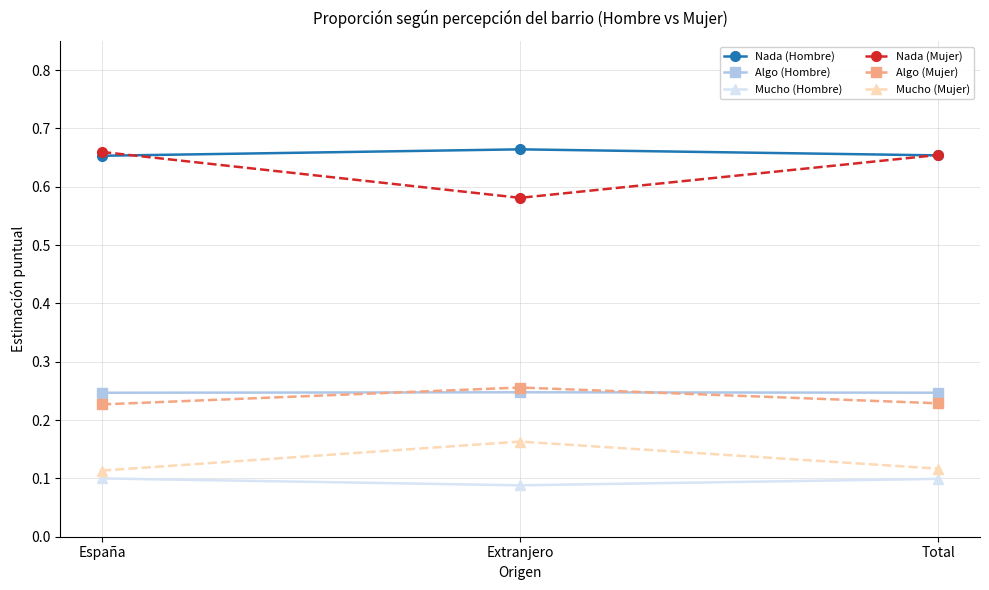

The Mucho (Hombre) series shows 0.1 at Extranjero. True or false?

True